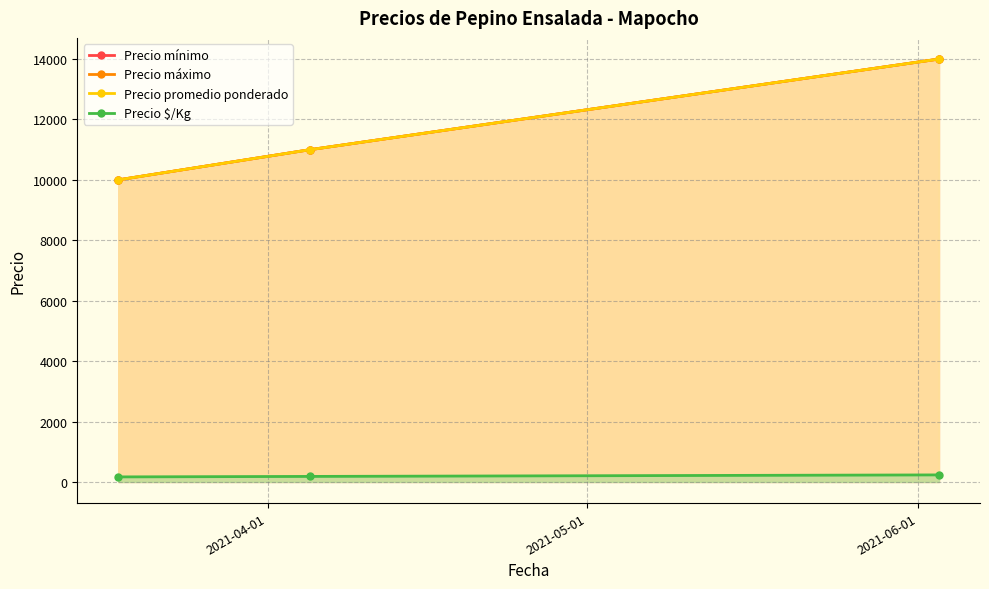

What is the difference between the maximum and minimum values in the Precio $/Kg series?

66